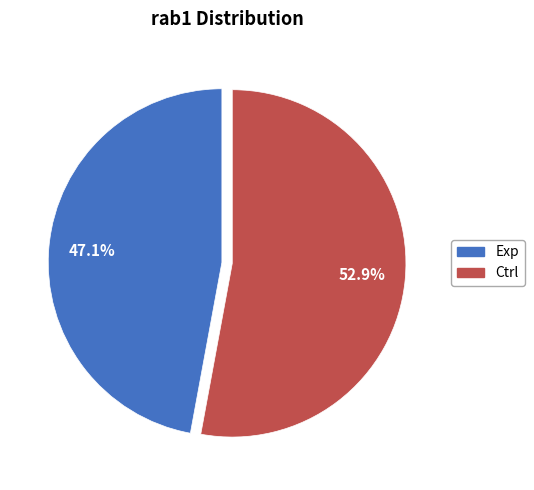

To the nearest percent, what percentage of the pie is Ctrl?

53%